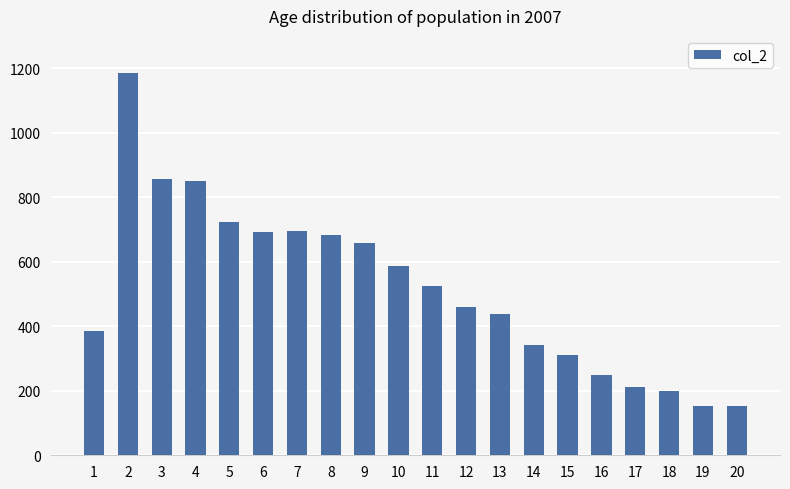

What is the difference between the values at 4 and 19?

696